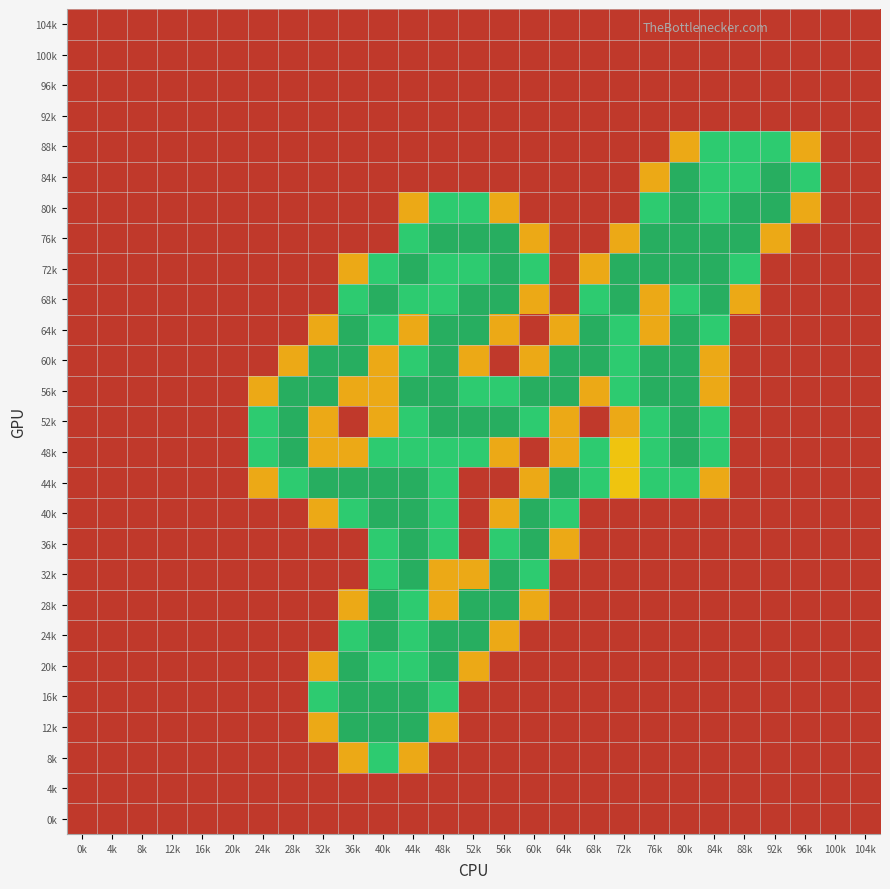

Reading left to right, what are all the values shown in this chart?

104k: 0k=0.0	4k=0.0	8k=0.0	12k=0.0	16k=0.0	20k=0.0	24k=0.0	28k=0.0	32k=0.0	36k=0.0	40k=0.0	44k=0.0	48k=0.0	52k=0.0	56k=0.0	60k=0.0	64k=0.0	68k=0.0	72k=0.0	76k=0.0	80k=0.0	84k=0.0	88k=0.0	92k=0.0	96k=0.0	100k=0.0	104k=0.0
100k: 0k=0.0	4k=0.0	8k=0.0	12k=0.0	16k=0.0	20k=0.0	24k=0.0	28k=0.0	32k=0.0	36k=0.0	40k=0.0	44k=0.0	48k=0.0	52k=0.0	56k=0.0	60k=0.0	64k=0.0	68k=0.0	72k=0.0	76k=0.0	80k=0.0	84k=0.0	88k=0.0	92k=0.0	96k=0.0	100k=0.0	104k=0.0
96k: 0k=0.0	4k=0.0	8k=0.0	12k=0.0	16k=0.0	20k=0.0	24k=0.0	28k=0.0	32k=0.0	36k=0.0	40k=0.0	44k=0.0	48k=0.0	52k=0.0	56k=0.0	60k=0.0	64k=0.0	68k=0.0	72k=0.0	76k=0.0	80k=0.0	84k=0.0	88k=0.0	92k=0.0	96k=0.0	100k=0.0	104k=0.0
92k: 0k=0.0	4k=0.0	8k=0.0	12k=0.0	16k=0.0	20k=0.0	24k=0.0	28k=0.0	32k=0.0	36k=0.0	40k=0.0	44k=0.0	48k=0.0	52k=0.0	56k=0.0	60k=0.0	64k=0.0	68k=0.0	72k=0.0	76k=0.0	80k=0.0	84k=0.0	88k=0.0	92k=0.0	96k=0.0	100k=0.0	104k=0.0
88k: 0k=0.0	4k=0.0	8k=0.0	12k=0.0	16k=0.0	20k=0.0	24k=0.0	28k=0.0	32k=0.0	36k=0.0	40k=0.0	44k=0.0	48k=0.0	52k=0.0	56k=0.0	60k=0.0	64k=0.0	68k=0.0	72k=0.0	76k=0.0	80k=0.8	84k=1.5	88k=1.5	92k=1.5	96k=0.8	100k=0.0	104k=0.0
84k: 0k=0.0	4k=0.0	8k=0.0	12k=0.0	16k=0.0	20k=0.0	24k=0.0	28k=0.0	32k=0.0	36k=0.0	40k=0.0	44k=0.0	48k=0.0	52k=0.0	56k=0.0	60k=0.0	64k=0.0	68k=0.0	72k=0.0	76k=0.8	80k=2.0	84k=1.5	88k=1.5	92k=2.0	96k=1.5	100k=0.0	104k=0.0
80k: 0k=0.0	4k=0.0	8k=0.0	12k=0.0	16k=0.0	20k=0.0	24k=0.0	28k=0.0	32k=0.0	36k=0.0	40k=0.0	44k=0.8	48k=1.5	52k=1.5	56k=0.8	60k=0.0	64k=0.0	68k=0.0	72k=0.0	76k=1.5	80k=2.0	84k=1.5	88k=2.0	92k=2.0	96k=0.8	100k=0.0	104k=0.0
76k: 0k=0.0	4k=0.0	8k=0.0	12k=0.0	16k=0.0	20k=0.0	24k=0.0	28k=0.0	32k=0.0	36k=0.0	40k=0.0	44k=1.5	48k=2.0	52k=2.0	56k=2.0	60k=0.8	64k=0.0	68k=0.0	72k=0.8	76k=2.0	80k=2.0	84k=2.0	88k=2.0	92k=0.8	96k=0.0	100k=0.0	104k=0.0
72k: 0k=0.0	4k=0.0	8k=0.0	12k=0.0	16k=0.0	20k=0.0	24k=0.0	28k=0.0	32k=0.0	36k=0.8	40k=1.5	44k=2.0	48k=1.5	52k=1.5	56k=2.0	60k=1.5	64k=0.0	68k=0.8	72k=2.0	76k=2.0	80k=2.0	84k=2.0	88k=1.5	92k=0.0	96k=0.0	100k=0.0	104k=0.0
68k: 0k=0.0	4k=0.0	8k=0.0	12k=0.0	16k=0.0	20k=0.0	24k=0.0	28k=0.0	32k=0.0	36k=1.5	40k=2.0	44k=1.5	48k=1.5	52k=2.0	56k=2.0	60k=0.8	64k=0.0	68k=1.5	72k=2.0	76k=0.8	80k=1.5	84k=2.0	88k=0.8	92k=0.0	96k=0.0	100k=0.0	104k=0.0
64k: 0k=0.0	4k=0.0	8k=0.0	12k=0.0	16k=0.0	20k=0.0	24k=0.0	28k=0.0	32k=0.8	36k=2.0	40k=1.5	44k=0.8	48k=2.0	52k=2.0	56k=0.8	60k=0.0	64k=0.8	68k=2.0	72k=1.5	76k=0.8	80k=2.0	84k=1.5	88k=0.0	92k=0.0	96k=0.0	100k=0.0	104k=0.0
60k: 0k=0.0	4k=0.0	8k=0.0	12k=0.0	16k=0.0	20k=0.0	24k=0.0	28k=0.8	32k=2.0	36k=2.0	40k=0.8	44k=1.5	48k=2.0	52k=0.8	56k=0.0	60k=0.8	64k=2.0	68k=2.0	72k=1.5	76k=2.0	80k=2.0	84k=0.8	88k=0.0	92k=0.0	96k=0.0	100k=0.0	104k=0.0
56k: 0k=0.0	4k=0.0	8k=0.0	12k=0.0	16k=0.0	20k=0.0	24k=0.8	28k=2.0	32k=2.0	36k=0.8	40k=0.8	44k=2.0	48k=2.0	52k=1.5	56k=1.5	60k=2.0	64k=2.0	68k=0.8	72k=1.5	76k=2.0	80k=2.0	84k=0.8	88k=0.0	92k=0.0	96k=0.0	100k=0.0	104k=0.0
52k: 0k=0.0	4k=0.0	8k=0.0	12k=0.0	16k=0.0	20k=0.0	24k=1.5	28k=2.0	32k=0.8	36k=0.0	40k=0.8	44k=1.5	48k=2.0	52k=2.0	56k=2.0	60k=1.5	64k=0.8	68k=0.0	72k=0.8	76k=1.5	80k=2.0	84k=1.5	88k=0.0	92k=0.0	96k=0.0	100k=0.0	104k=0.0
48k: 0k=0.0	4k=0.0	8k=0.0	12k=0.0	16k=0.0	20k=0.0	24k=1.5	28k=2.0	32k=0.8	36k=0.8	40k=1.5	44k=1.5	48k=1.5	52k=1.5	56k=0.8	60k=0.0	64k=0.8	68k=1.5	72k=1.0	76k=1.5	80k=2.0	84k=1.5	88k=0.0	92k=0.0	96k=0.0	100k=0.0	104k=0.0
44k: 0k=0.0	4k=0.0	8k=0.0	12k=0.0	16k=0.0	20k=0.0	24k=0.8	28k=1.5	32k=2.0	36k=2.0	40k=2.0	44k=2.0	48k=1.5	52k=0.0	56k=0.0	60k=0.8	64k=2.0	68k=1.5	72k=1.0	76k=1.5	80k=1.5	84k=0.8	88k=0.0	92k=0.0	96k=0.0	100k=0.0	104k=0.0
40k: 0k=0.0	4k=0.0	8k=0.0	12k=0.0	16k=0.0	20k=0.0	24k=0.0	28k=0.0	32k=0.8	36k=1.5	40k=2.0	44k=2.0	48k=1.5	52k=0.0	56k=0.8	60k=2.0	64k=1.5	68k=0.0	72k=0.0	76k=0.0	80k=0.0	84k=0.0	88k=0.0	92k=0.0	96k=0.0	100k=0.0	104k=0.0
36k: 0k=0.0	4k=0.0	8k=0.0	12k=0.0	16k=0.0	20k=0.0	24k=0.0	28k=0.0	32k=0.0	36k=0.0	40k=1.5	44k=2.0	48k=1.5	52k=0.0	56k=1.5	60k=2.0	64k=0.8	68k=0.0	72k=0.0	76k=0.0	80k=0.0	84k=0.0	88k=0.0	92k=0.0	96k=0.0	100k=0.0	104k=0.0
32k: 0k=0.0	4k=0.0	8k=0.0	12k=0.0	16k=0.0	20k=0.0	24k=0.0	28k=0.0	32k=0.0	36k=0.0	40k=1.5	44k=2.0	48k=0.8	52k=0.8	56k=2.0	60k=1.5	64k=0.0	68k=0.0	72k=0.0	76k=0.0	80k=0.0	84k=0.0	88k=0.0	92k=0.0	96k=0.0	100k=0.0	104k=0.0
28k: 0k=0.0	4k=0.0	8k=0.0	12k=0.0	16k=0.0	20k=0.0	24k=0.0	28k=0.0	32k=0.0	36k=0.8	40k=2.0	44k=1.5	48k=0.8	52k=2.0	56k=2.0	60k=0.8	64k=0.0	68k=0.0	72k=0.0	76k=0.0	80k=0.0	84k=0.0	88k=0.0	92k=0.0	96k=0.0	100k=0.0	104k=0.0
24k: 0k=0.0	4k=0.0	8k=0.0	12k=0.0	16k=0.0	20k=0.0	24k=0.0	28k=0.0	32k=0.0	36k=1.5	40k=2.0	44k=1.5	48k=2.0	52k=2.0	56k=0.8	60k=0.0	64k=0.0	68k=0.0	72k=0.0	76k=0.0	80k=0.0	84k=0.0	88k=0.0	92k=0.0	96k=0.0	100k=0.0	104k=0.0
20k: 0k=0.0	4k=0.0	8k=0.0	12k=0.0	16k=0.0	20k=0.0	24k=0.0	28k=0.0	32k=0.8	36k=2.0	40k=1.5	44k=1.5	48k=2.0	52k=0.8	56k=0.0	60k=0.0	64k=0.0	68k=0.0	72k=0.0	76k=0.0	80k=0.0	84k=0.0	88k=0.0	92k=0.0	96k=0.0	100k=0.0	104k=0.0
16k: 0k=0.0	4k=0.0	8k=0.0	12k=0.0	16k=0.0	20k=0.0	24k=0.0	28k=0.0	32k=1.5	36k=2.0	40k=2.0	44k=2.0	48k=1.5	52k=0.0	56k=0.0	60k=0.0	64k=0.0	68k=0.0	72k=0.0	76k=0.0	80k=0.0	84k=0.0	88k=0.0	92k=0.0	96k=0.0	100k=0.0	104k=0.0
12k: 0k=0.0	4k=0.0	8k=0.0	12k=0.0	16k=0.0	20k=0.0	24k=0.0	28k=0.0	32k=0.8	36k=2.0	40k=2.0	44k=2.0	48k=0.8	52k=0.0	56k=0.0	60k=0.0	64k=0.0	68k=0.0	72k=0.0	76k=0.0	80k=0.0	84k=0.0	88k=0.0	92k=0.0	96k=0.0	100k=0.0	104k=0.0
8k: 0k=0.0	4k=0.0	8k=0.0	12k=0.0	16k=0.0	20k=0.0	24k=0.0	28k=0.0	32k=0.0	36k=0.8	40k=1.5	44k=0.8	48k=0.0	52k=0.0	56k=0.0	60k=0.0	64k=0.0	68k=0.0	72k=0.0	76k=0.0	80k=0.0	84k=0.0	88k=0.0	92k=0.0	96k=0.0	100k=0.0	104k=0.0
4k: 0k=0.0	4k=0.0	8k=0.0	12k=0.0	16k=0.0	20k=0.0	24k=0.0	28k=0.0	32k=0.0	36k=0.0	40k=0.0	44k=0.0	48k=0.0	52k=0.0	56k=0.0	60k=0.0	64k=0.0	68k=0.0	72k=0.0	76k=0.0	80k=0.0	84k=0.0	88k=0.0	92k=0.0	96k=0.0	100k=0.0	104k=0.0
0k: 0k=0.0	4k=0.0	8k=0.0	12k=0.0	16k=0.0	20k=0.0	24k=0.0	28k=0.0	32k=0.0	36k=0.0	40k=0.0	44k=0.0	48k=0.0	52k=0.0	56k=0.0	60k=0.0	64k=0.0	68k=0.0	72k=0.0	76k=0.0	80k=0.0	84k=0.0	88k=0.0	92k=0.0	96k=0.0	100k=0.0	104k=0.0